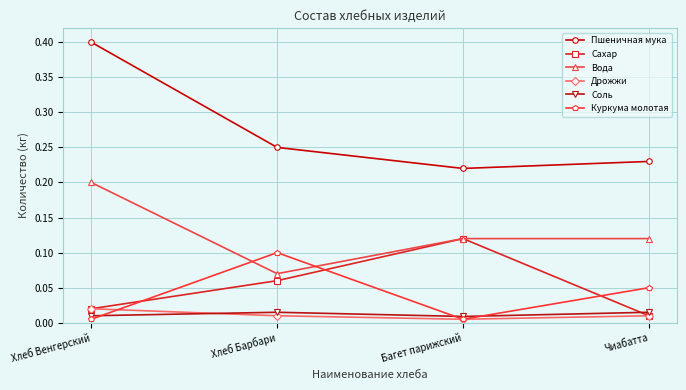

True or false: Вода has a value of 0.0 at Хлеб Барбари.

False